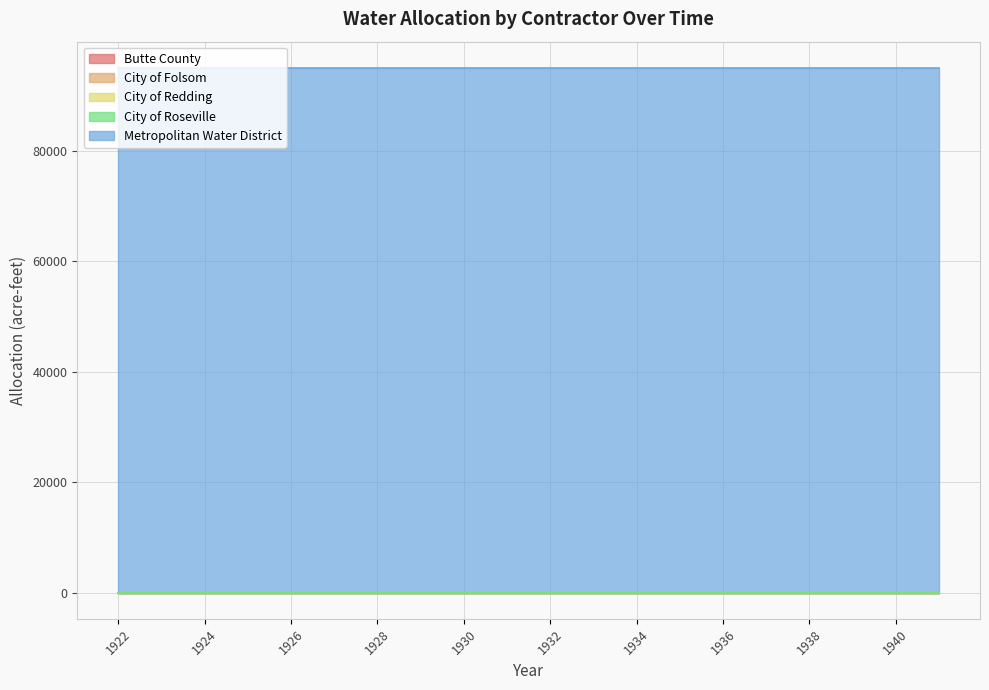

At 1940, list the series in order from smallest to largest.

Butte County, City of Folsom, City of Redding, City of Roseville, Metropolitan Water District